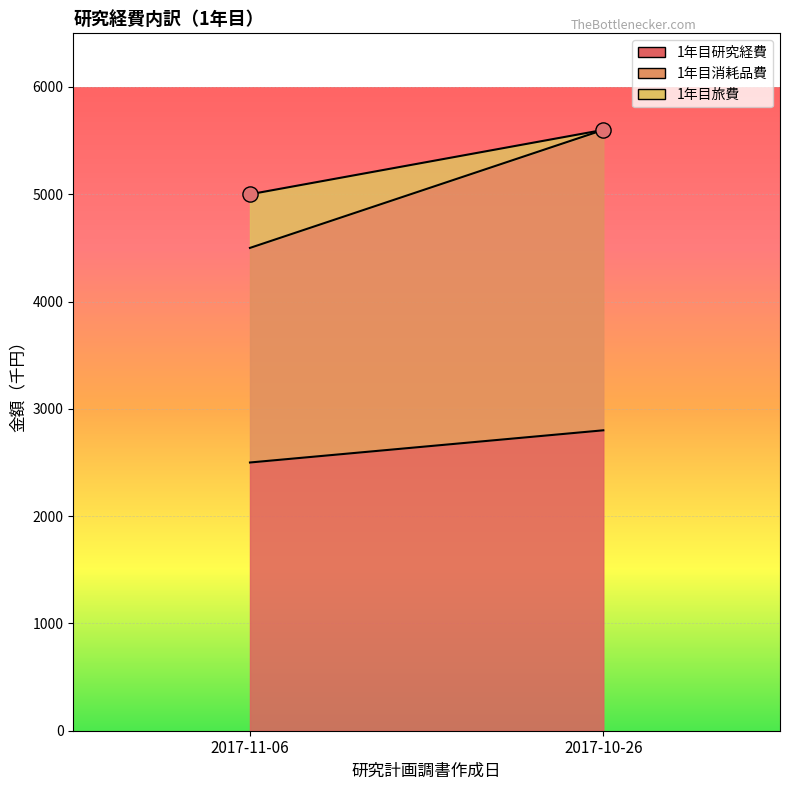

What is the average Y value?

5300